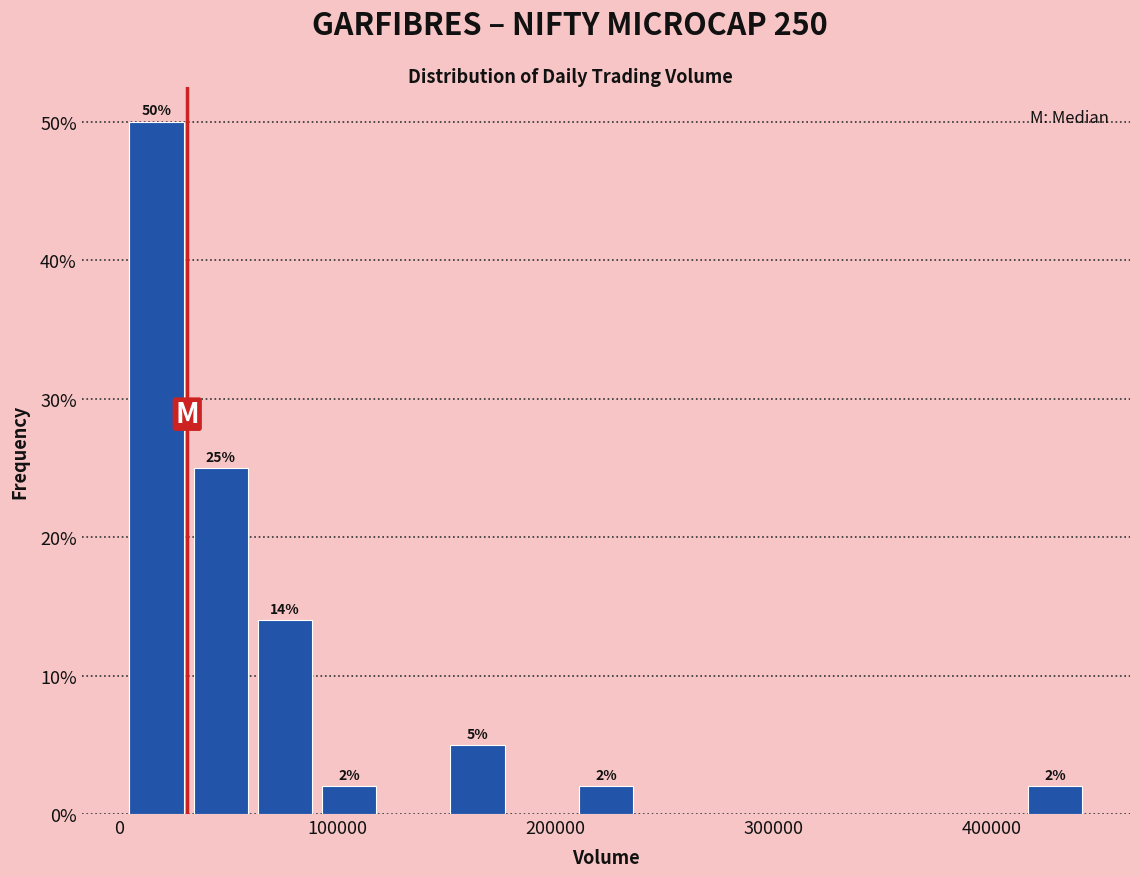

Read against the x-axis, roughly where is the centre of the tallest bar?

20000